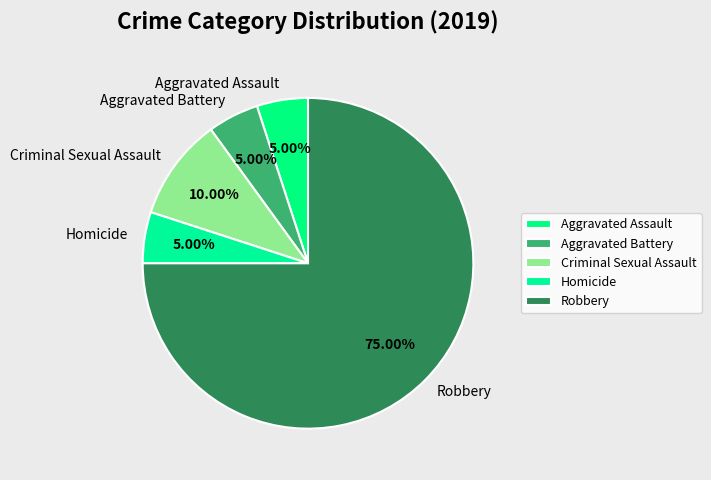

What percentage is the Aggravated Battery slice, to the nearest percent?

5%